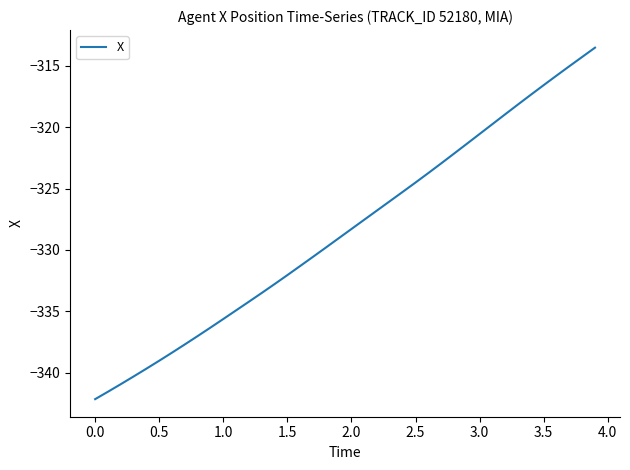

What is the smallest value displayed?

-342.1